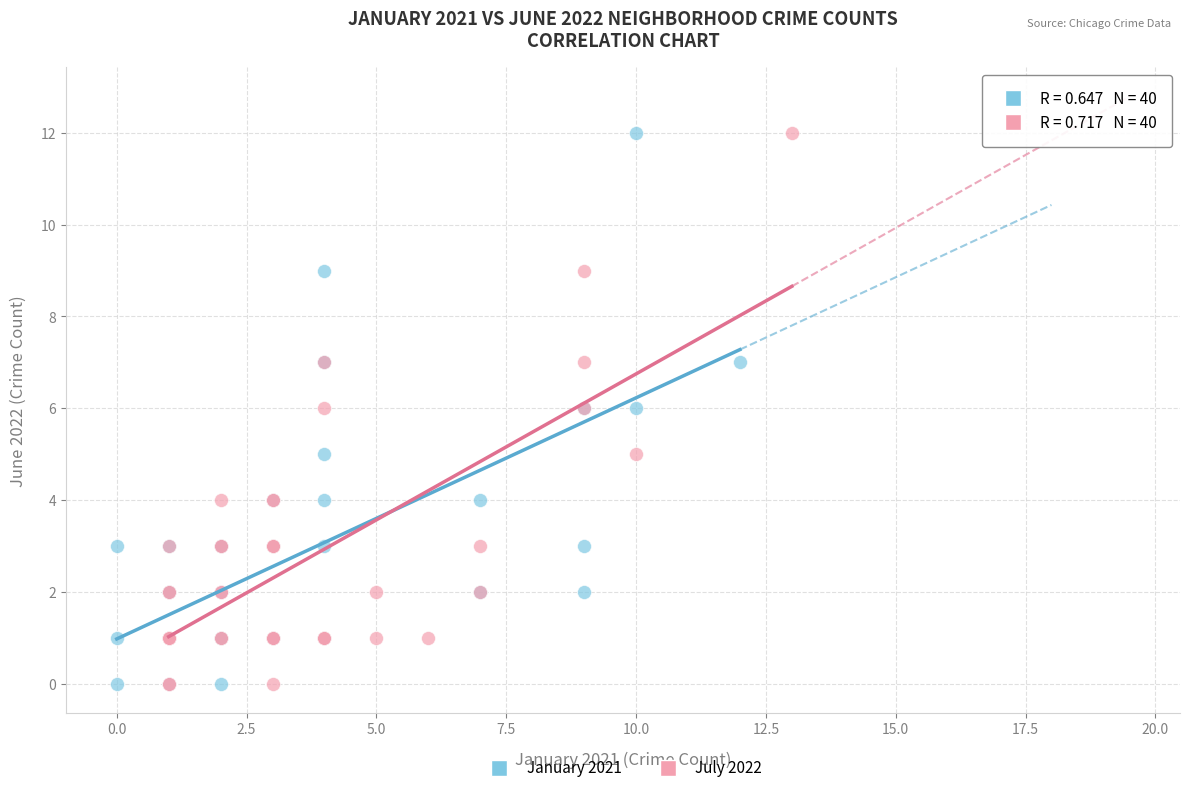

What are all the series names shown in the legend?

January 2021, July 2022